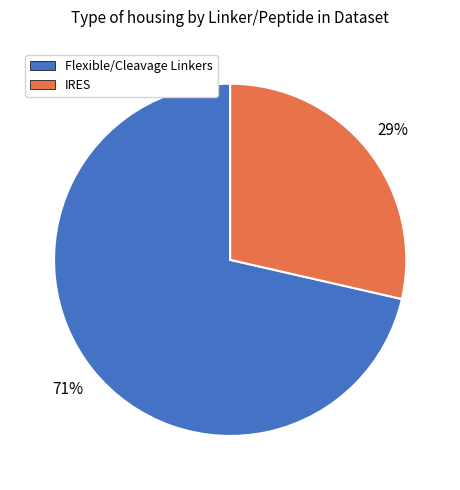

What percentage is the IRES slice, to the nearest percent?

29%